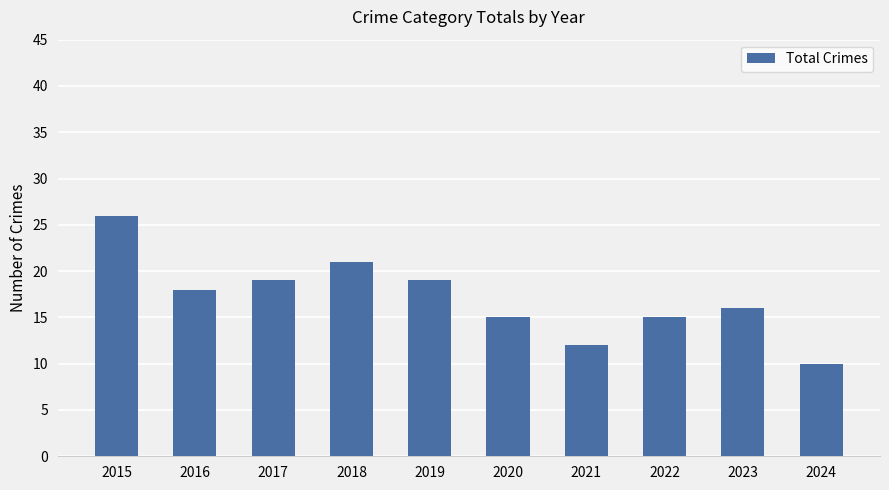

Where is the data nearest to the value 18?

2016